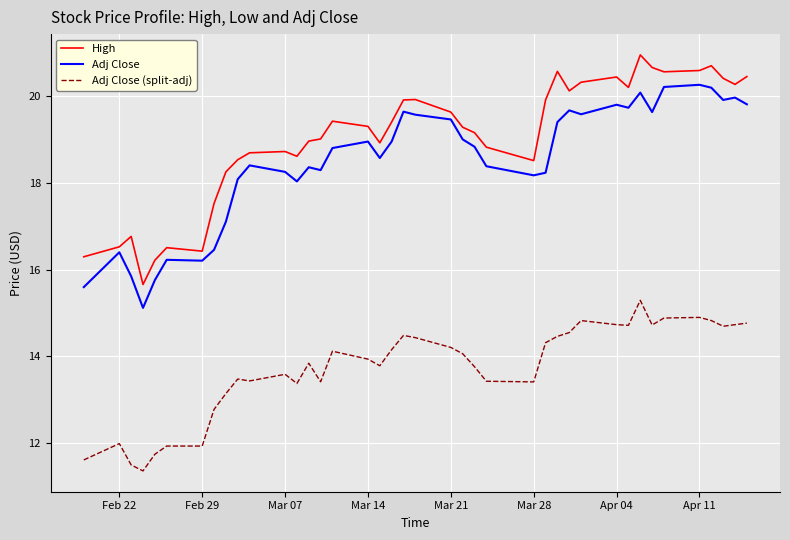

List the series in order of their peak value, lowest first.

Adj Close (split-adj), Adj Close, High